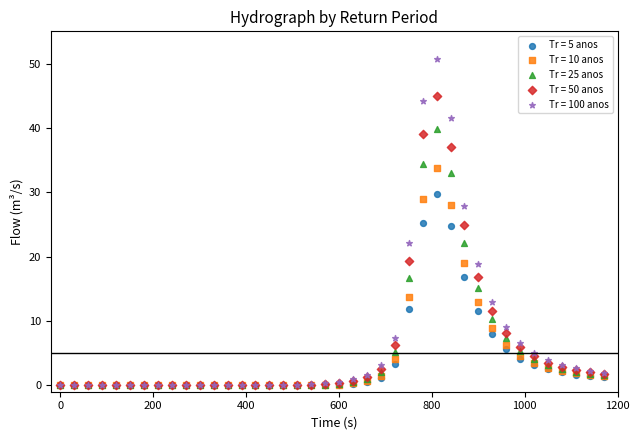

What are all the series names shown in the legend?

Tr = 5 anos, Tr = 10 anos, Tr = 25 anos, Tr = 50 anos, Tr = 100 anos